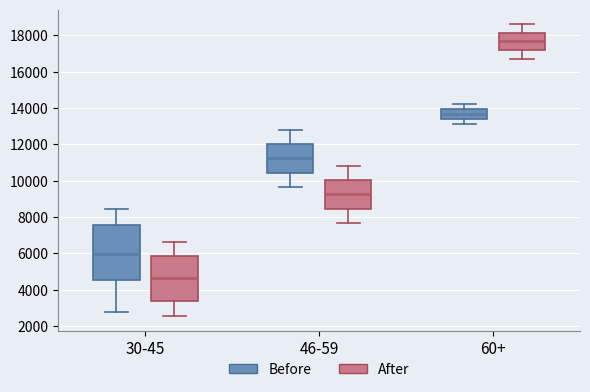

Reading left to right, transcribe this box plot: for each box, give where its median line is, the range the box spans, and where its two whiskers end, as read against the y-axis. The values are not printed on the chart, so give them approximately, as read against the axis.

30-45 (Before): median 6000, box 4600 to 7600, whiskers 2800 to 8400
30-45 (After): median 4600, box 3400 to 5800, whiskers 2600 to 6600
46-59 (Before): median 11200, box 10400 to 12000, whiskers 9600 to 12800
46-59 (After): median 9200, box 8400 to 10000, whiskers 7600 to 10800
60+ (Before): median 13600, box 13400 to 14000, whiskers 13200 to 14200
60+ (After): median 17600, box 17200 to 18200, whiskers 16800 to 18600